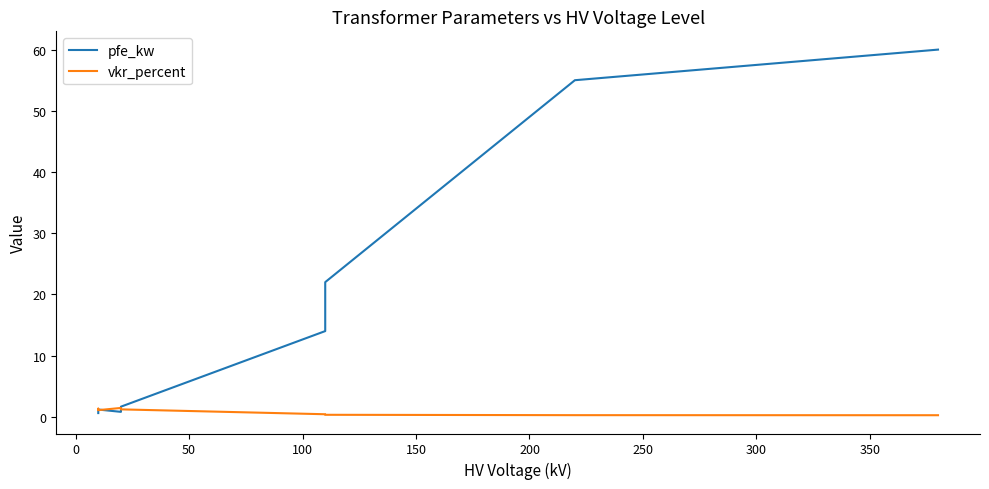

True or false: pfe_kw and vkr_percent cross at least once.

True